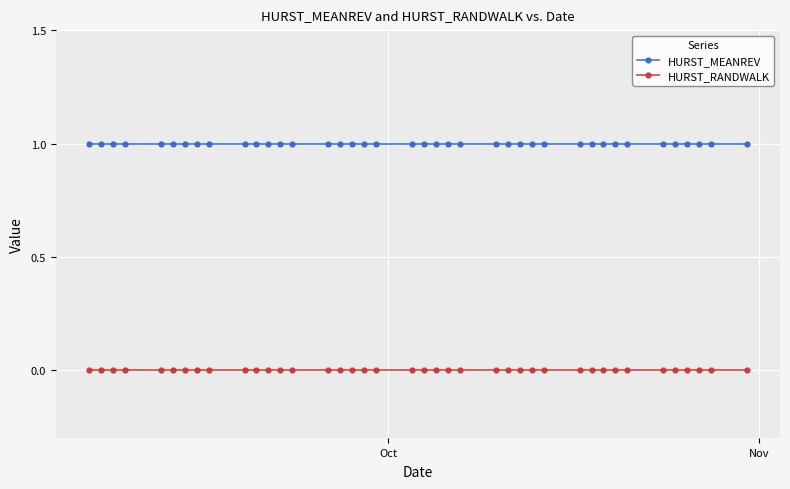

True or false: HURST_RANDWALK and HURST_MEANREV intersect in this chart.

False